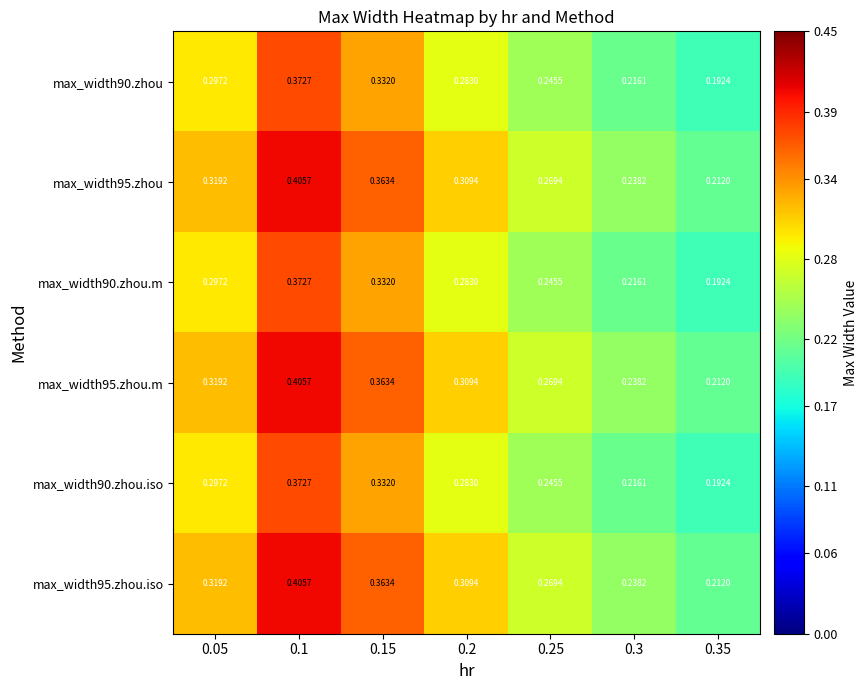

Is the value of max_width90.zhou.iso at 0.3 greater than the value of max_width95.zhou.m at 0.05?

No